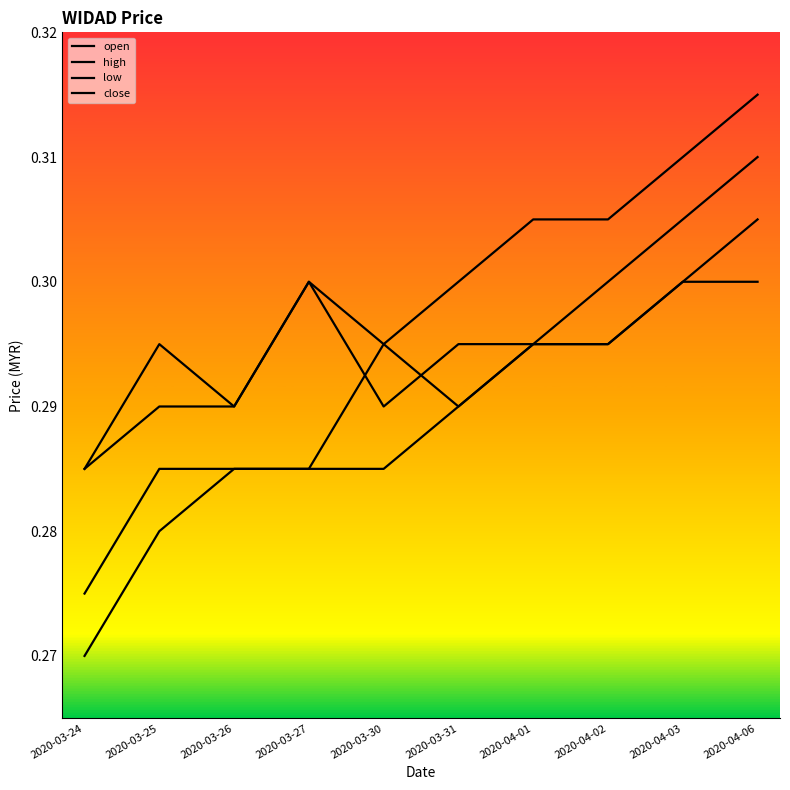

Does the chart display data point markers on the line(s)?

No